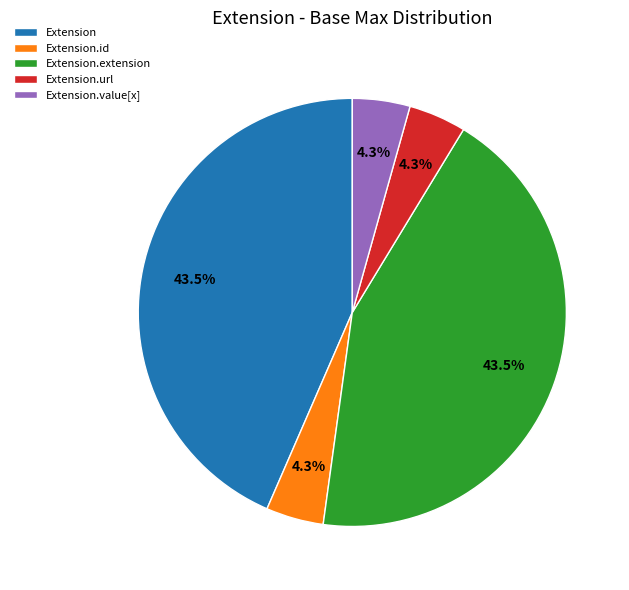

Is the sum of Extension.url and Extension.extension greater than half?

No